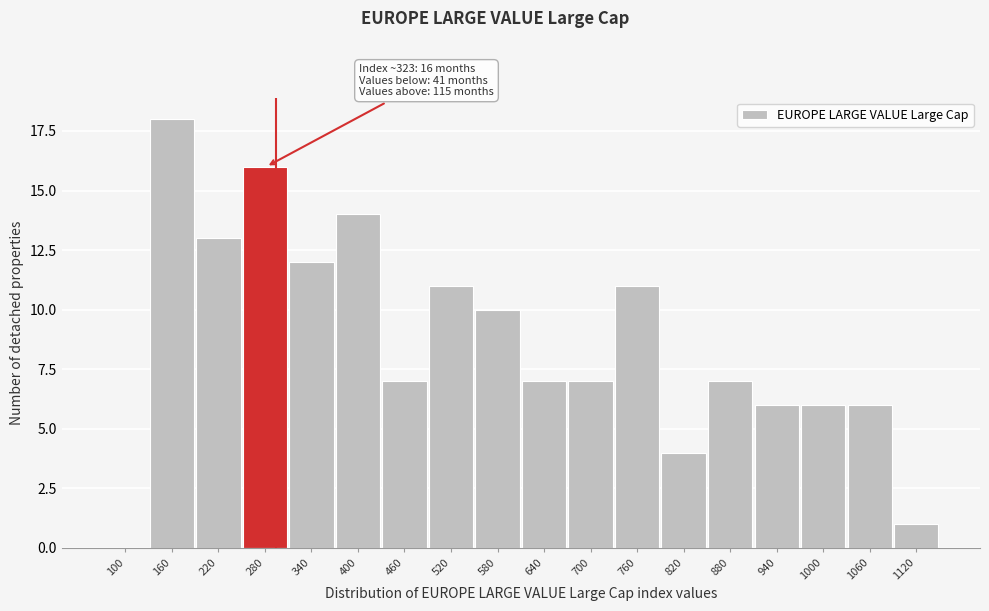

Reading left to right, what are all the values shown in this chart?

100=0	160=18	220=13	280=16	340=12	400=14	460=7	520=11	580=10	640=7	700=7	760=11	820=4	880=7	940=6	1000=6	1060=6	1120=1